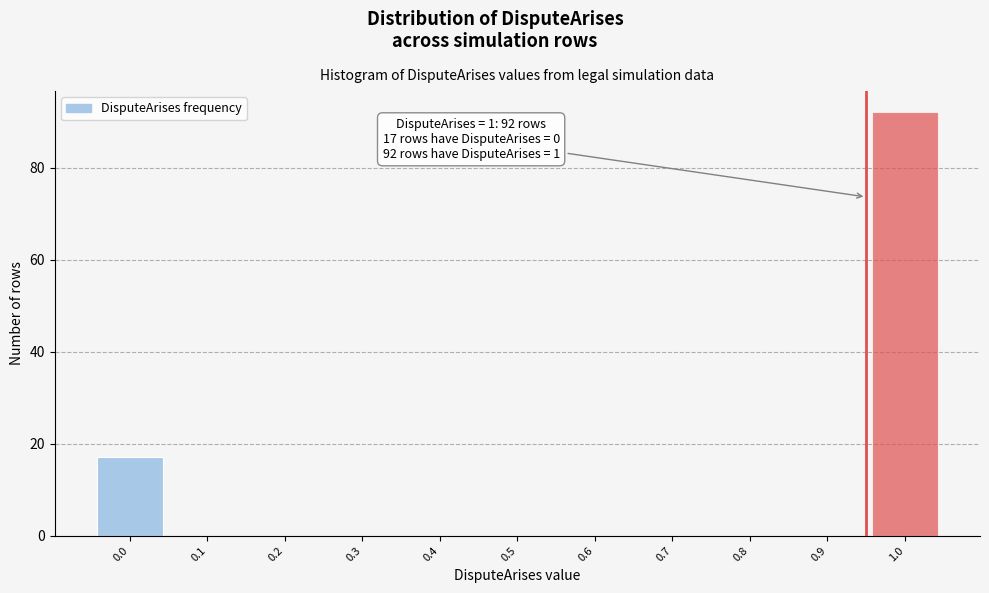

Reading left to right, what are all the values shown in this chart?

0.0=17	0.1=0	0.2=0	0.3=0	0.4=0	0.5=0	0.6=0	0.7=0	0.8=0	0.9=0	1.0=92